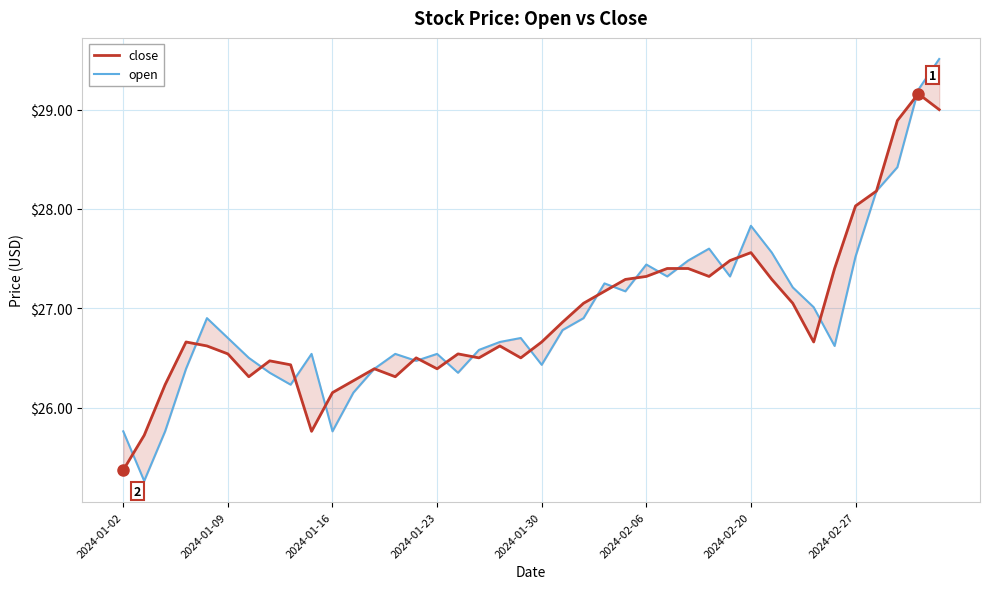

What is the sum of the close values at 34 and 16?

53.9